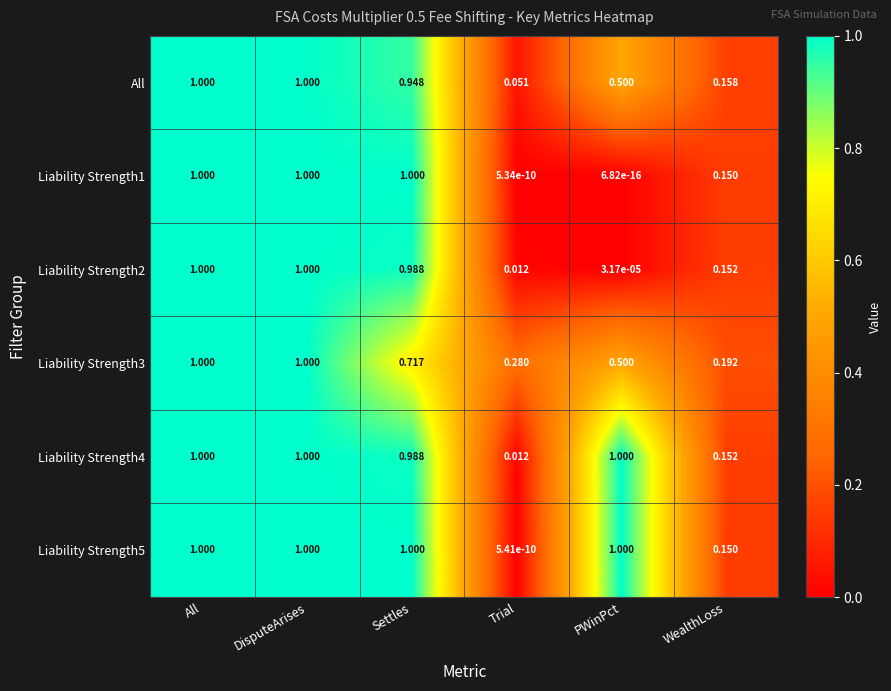

At which label is Liability Strength5 closest to 0?

Trial